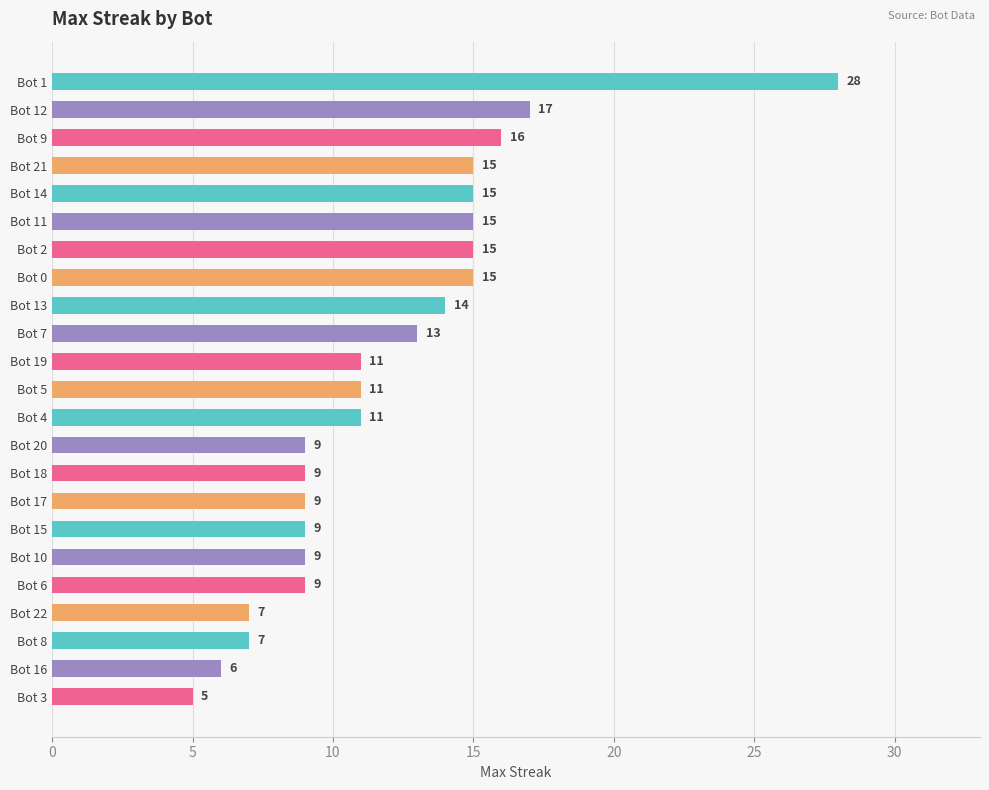

What is the difference between the second highest and second lowest values?

11